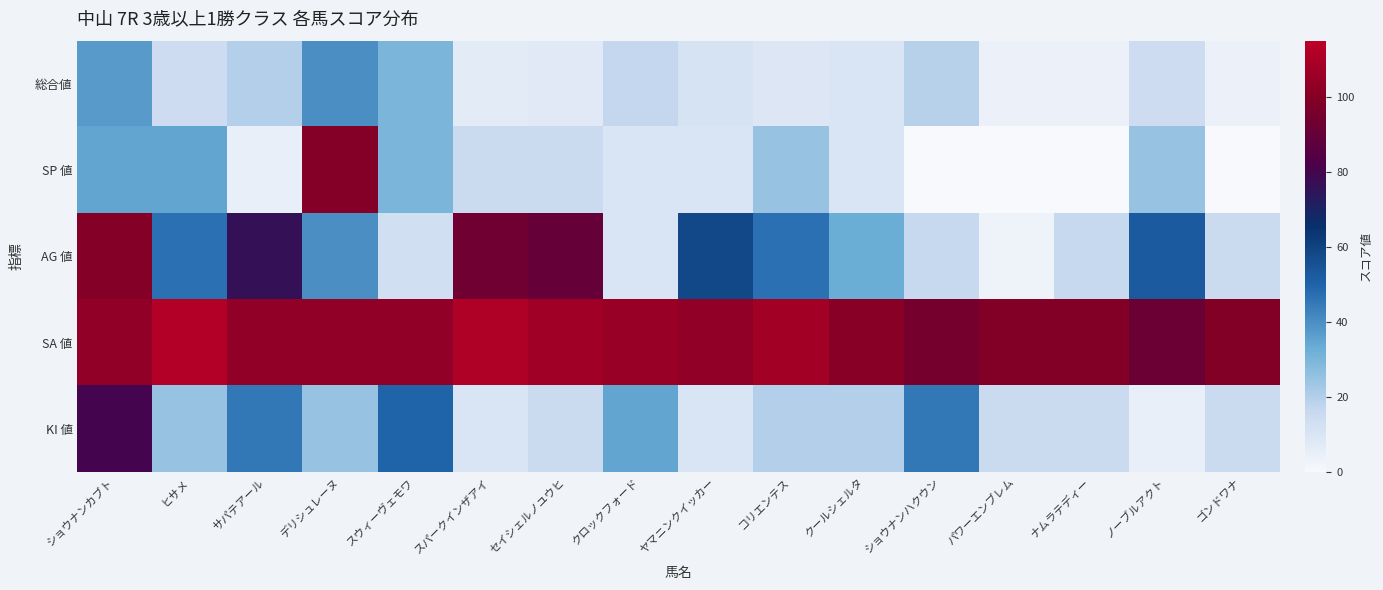

Reading left to right, transcribe all the data shown in this chart.

総合値: ショウナンカブト=37	ヒサメ=14	サパテアール=20	デリシュレーヌ=40	スウィーヴェモワ=30	スパークインザアイ=7	セイシェルノユウヒ=8	クロックフォード=17	ヤマニンクイッカー=11	コリエンテス=9	クールシェルタ=10	ショウナンハクウン=19	パワーエンブレム=4	ナムラテディー=4	ノーブルアクト=14	ゴンドワナ=4
SP 値: ショウナンカブト=35	ヒサメ=35	サパテアール=5	デリシュレーヌ=100	スウィーヴェモワ=30	スパークインザアイ=15	セイシェルノユウヒ=15	クロックフォード=10	ヤマニンクイッカー=10	コリエンテス=25	クールシェルタ=10	ショウナンハクウン=0	パワーエンブレム=0	ナムラテディー=0	ノーブルアクト=25	ゴンドワナ=0
AG 値: ショウナンカブト=100	ヒサメ=47	サパテアール=76	デリシュレーヌ=40	スウィーヴェモワ=13	スパークインザアイ=93	セイシェルノユウヒ=90	クロックフォード=10	ヤマニンクイッカー=58	コリエンテス=47	クールシェルタ=33	ショウナンハクウン=16	パワーエンブレム=3	ナムラテディー=16	ノーブルアクト=53	ゴンドワナ=15
SA 値: ショウナンカブト=103	ヒサメ=112	サパテアール=103	デリシュレーヌ=103	スウィーヴェモワ=103	スパークインザアイ=111	セイシェルノユウヒ=107	クロックフォード=105	ヤマニンクイッカー=103	コリエンテス=108	クールシェルタ=101	ショウナンハクウン=95	パワーエンブレム=99	ナムラテディー=99	ノーブルアクト=92	ゴンドワナ=99
KI 値: ショウナンカブト=80	ヒサメ=25	サパテアール=45	デリシュレーヌ=25	スウィーヴェモワ=50	スパークインザアイ=10	セイシェルノユウヒ=15	クロックフォード=35	ヤマニンクイッカー=10	コリエンテス=20	クールシェルタ=20	ショウナンハクウン=45	パワーエンブレム=15	ナムラテディー=15	ノーブルアクト=5	ゴンドワナ=15